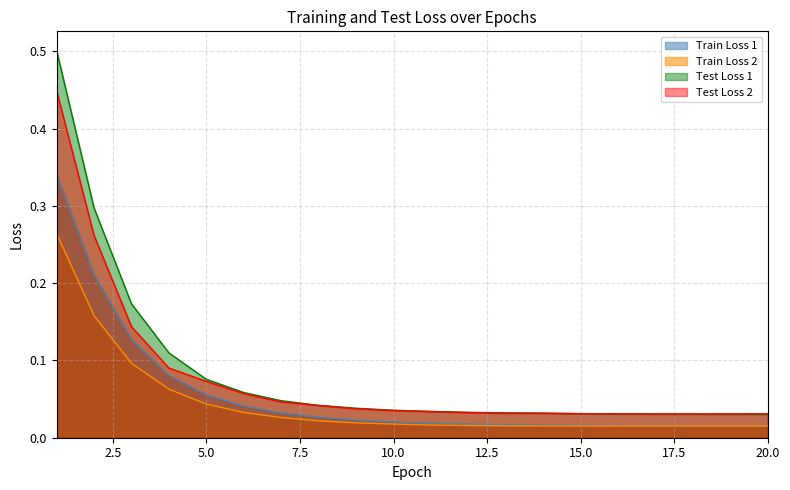

Which series changed the most between 5 and 17?

Test Loss 1